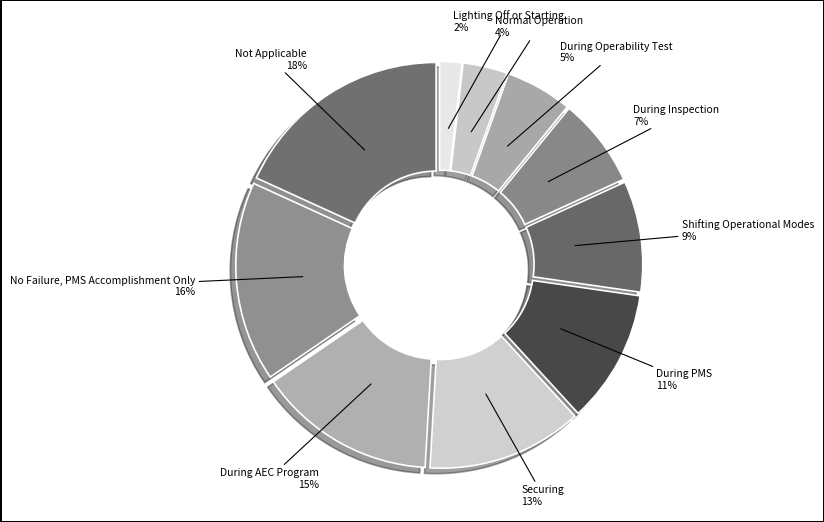

How many segments does this pie chart have?

10